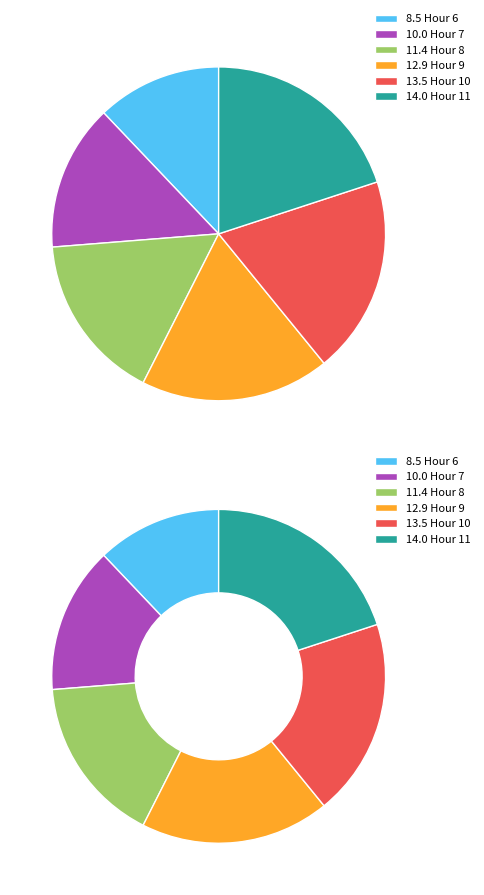

Is there any slice that represents more than half of the pie?

No